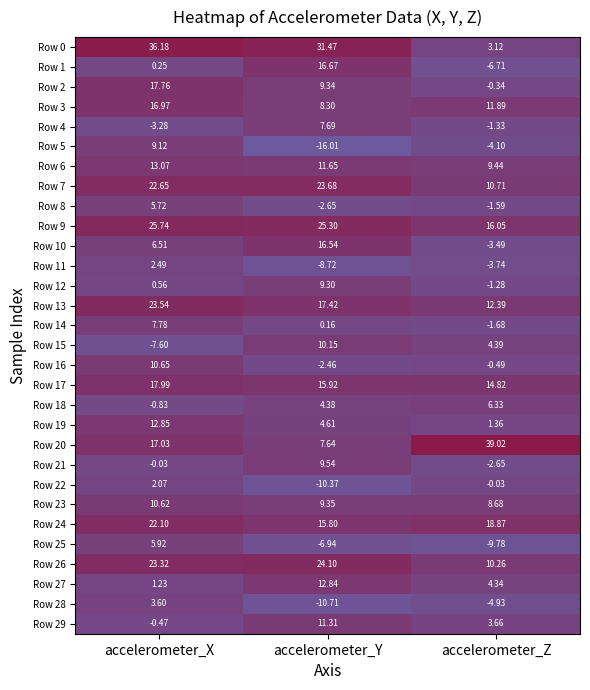

At which label is Row 1 closest to 4?

accelerometer_X